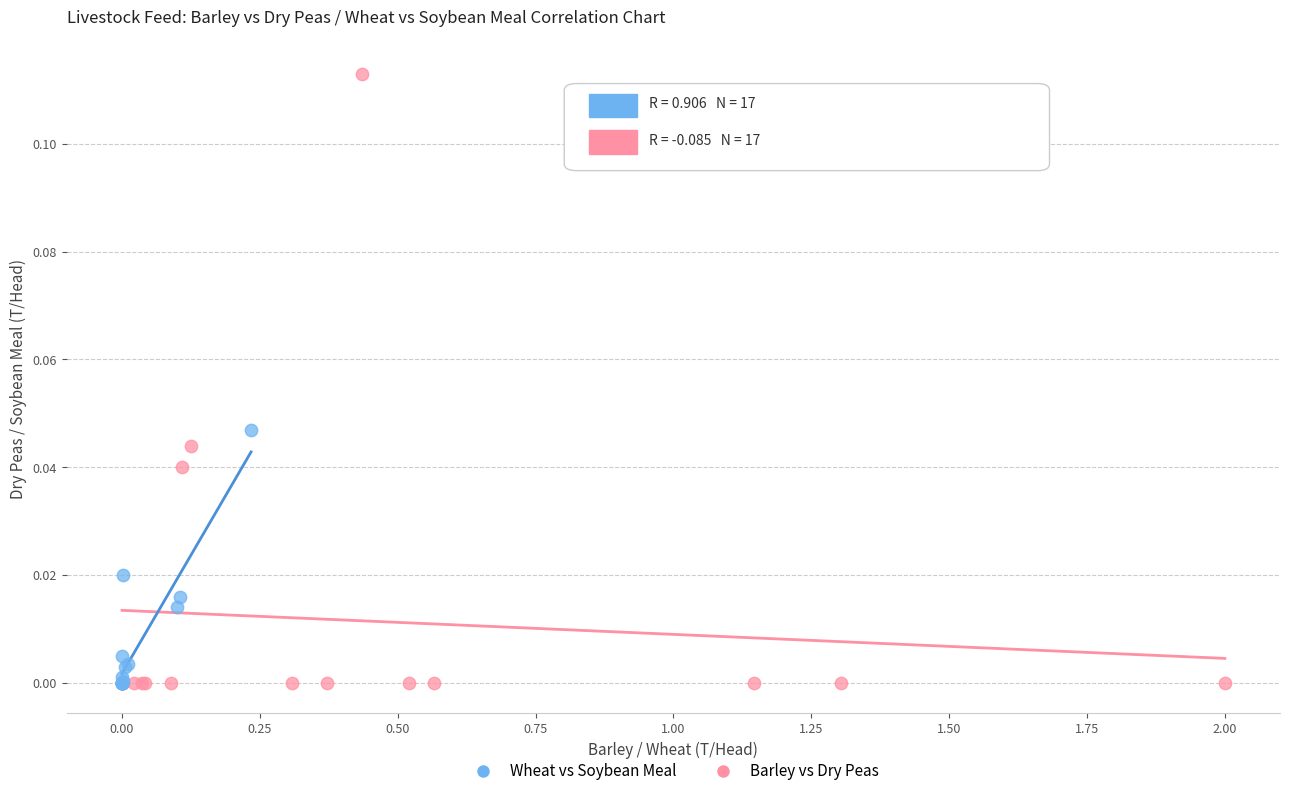

What are all the series names shown in the legend?

Wheat vs Soybean Meal, Barley vs Dry Peas